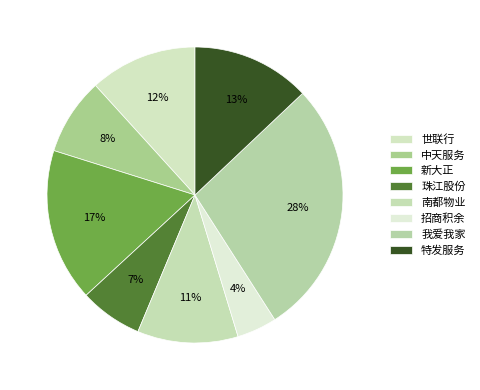

To the nearest percent, what is the difference between the 招商积余 and 南都物业 slice percentages?

7%